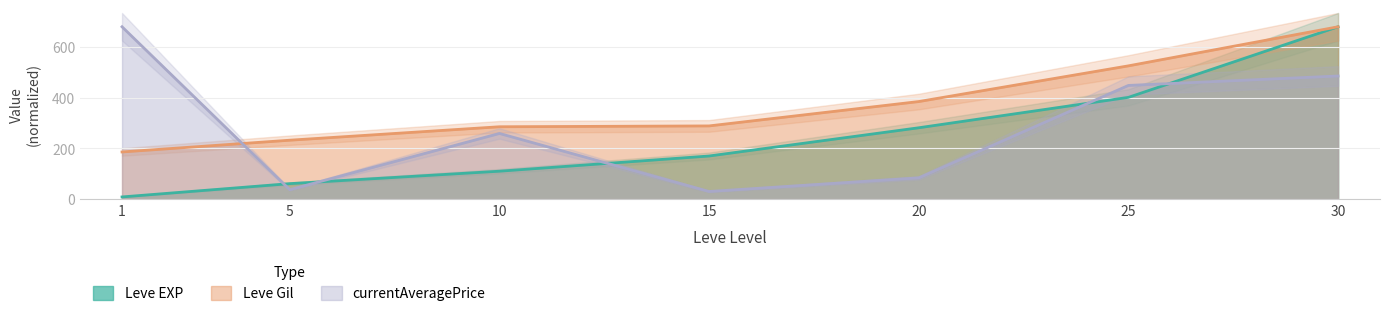

True or false: Leve EXP has more than 1 points higher than both neighbors.

False